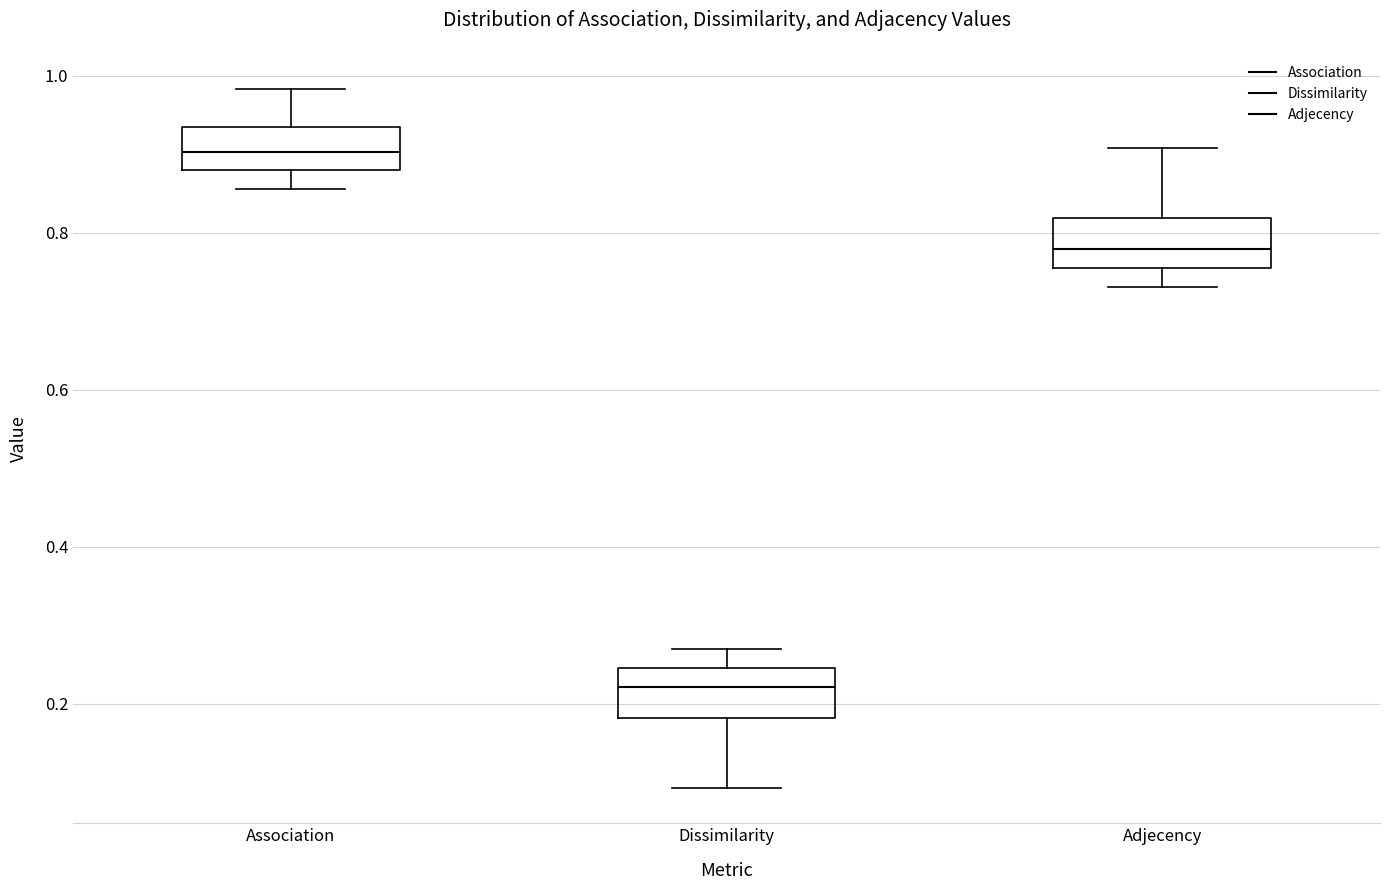

Which box has the lowest median line?

Dissimilarity